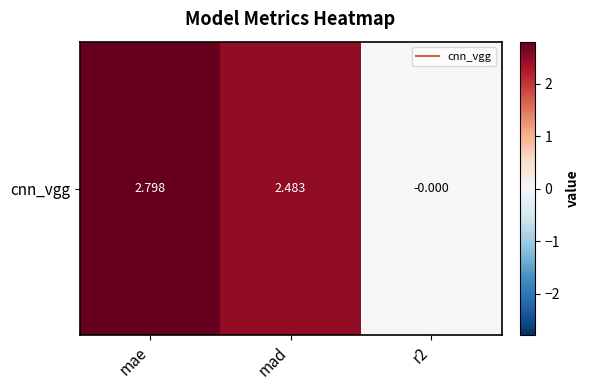

The value at mae is 4.0. True or false?

False